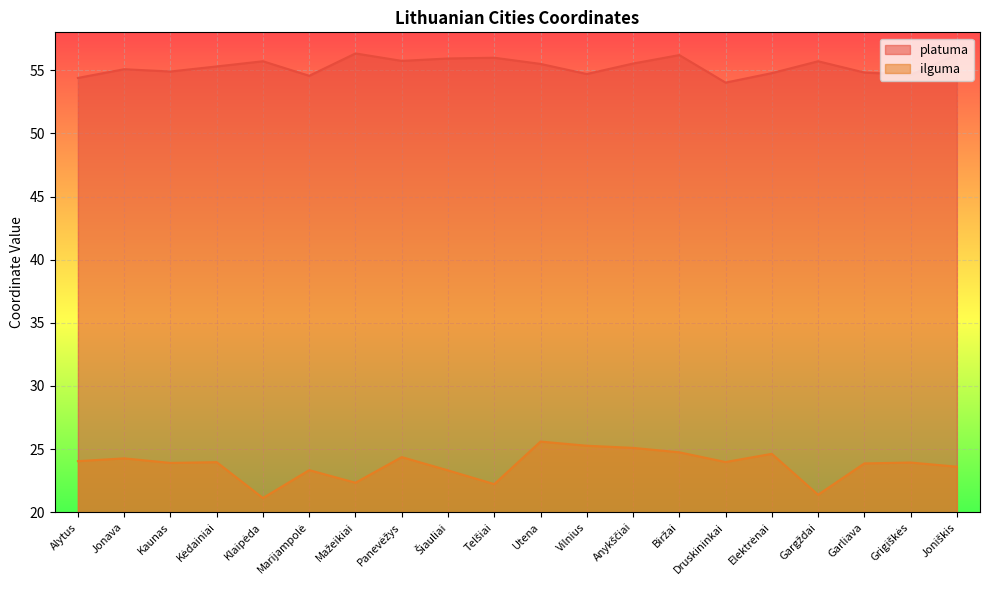

What position from the right is Marijampolė?

15